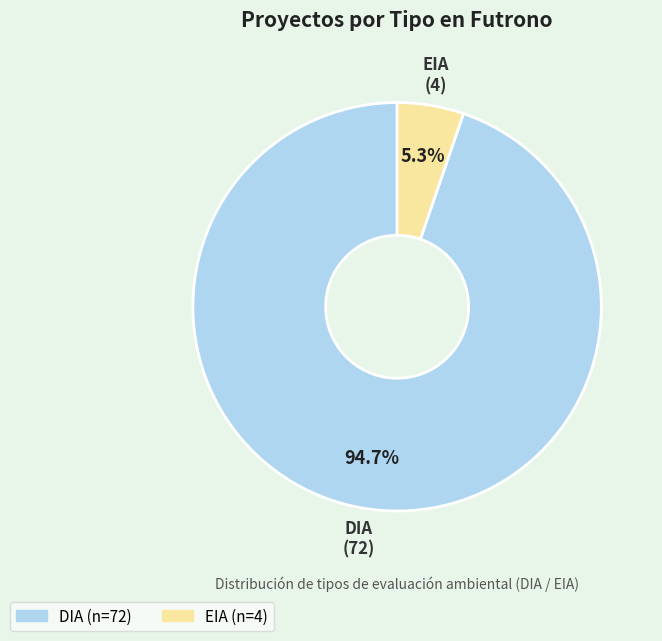

To the nearest percent, what is the average slice percentage?

50%